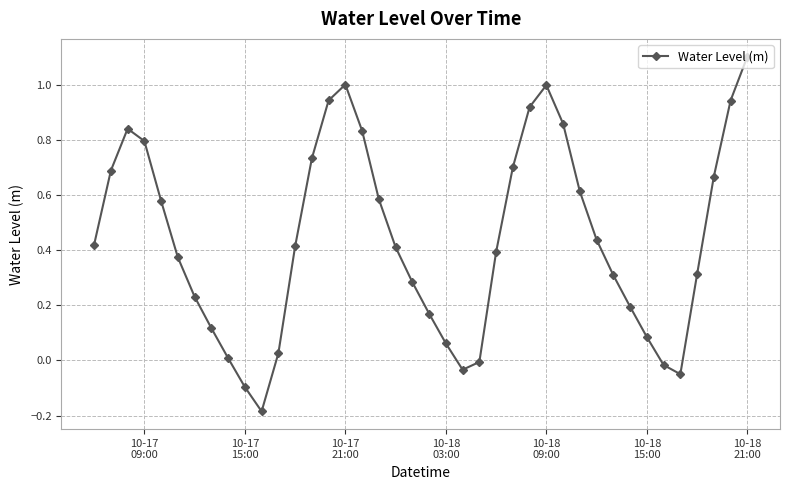

How many series are shown in this chart?

1